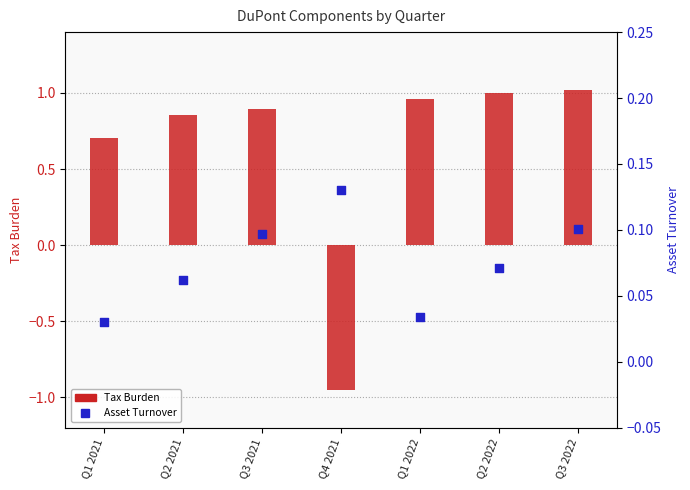

At how many categories does at least one series exceed 0?

7